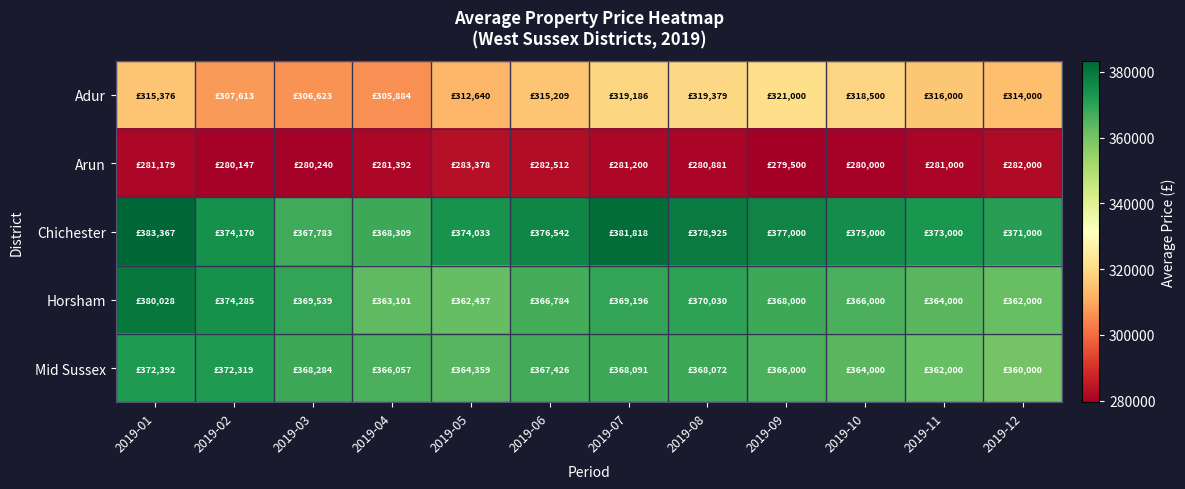

At which category is the sum across all series the highest?

2019-01